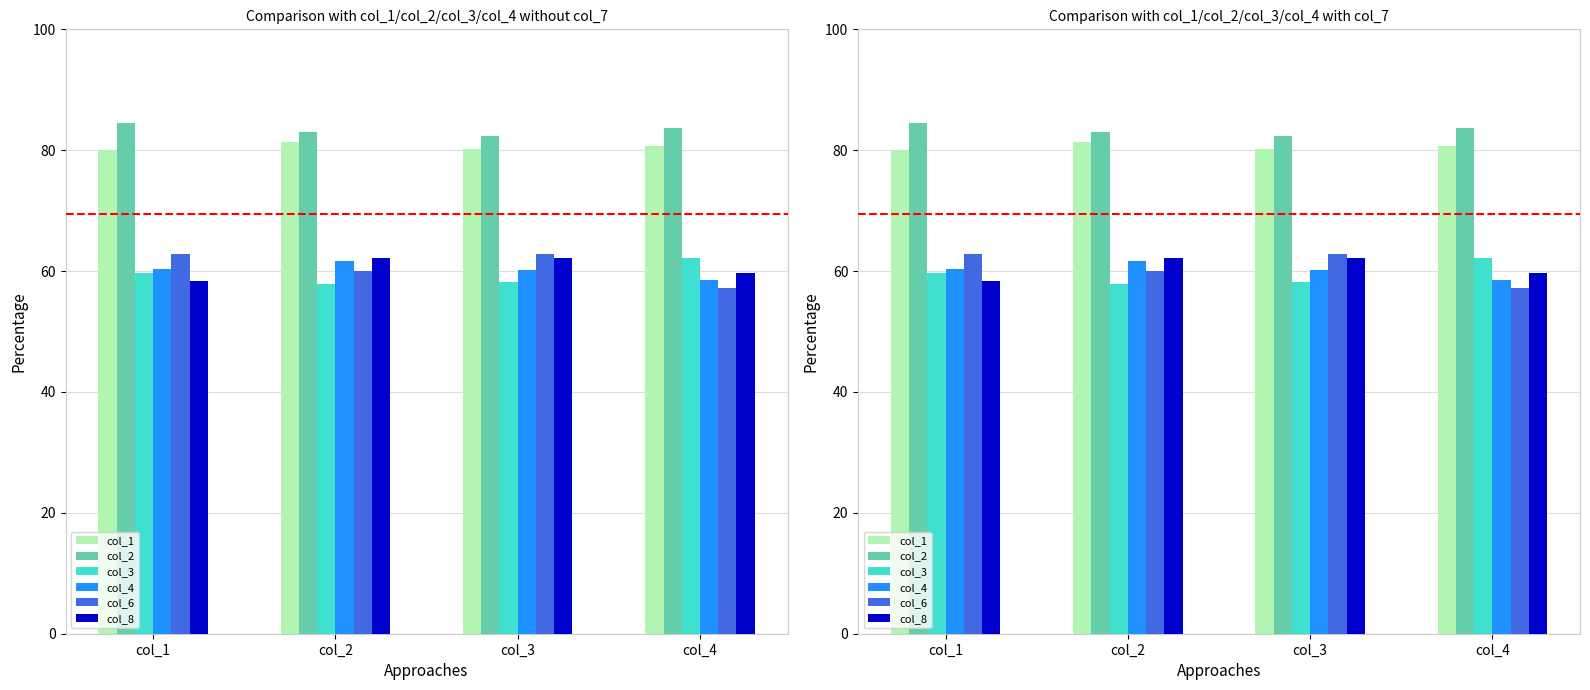

What is the value of the col_2 bar at the 3rd from the left?

82.3